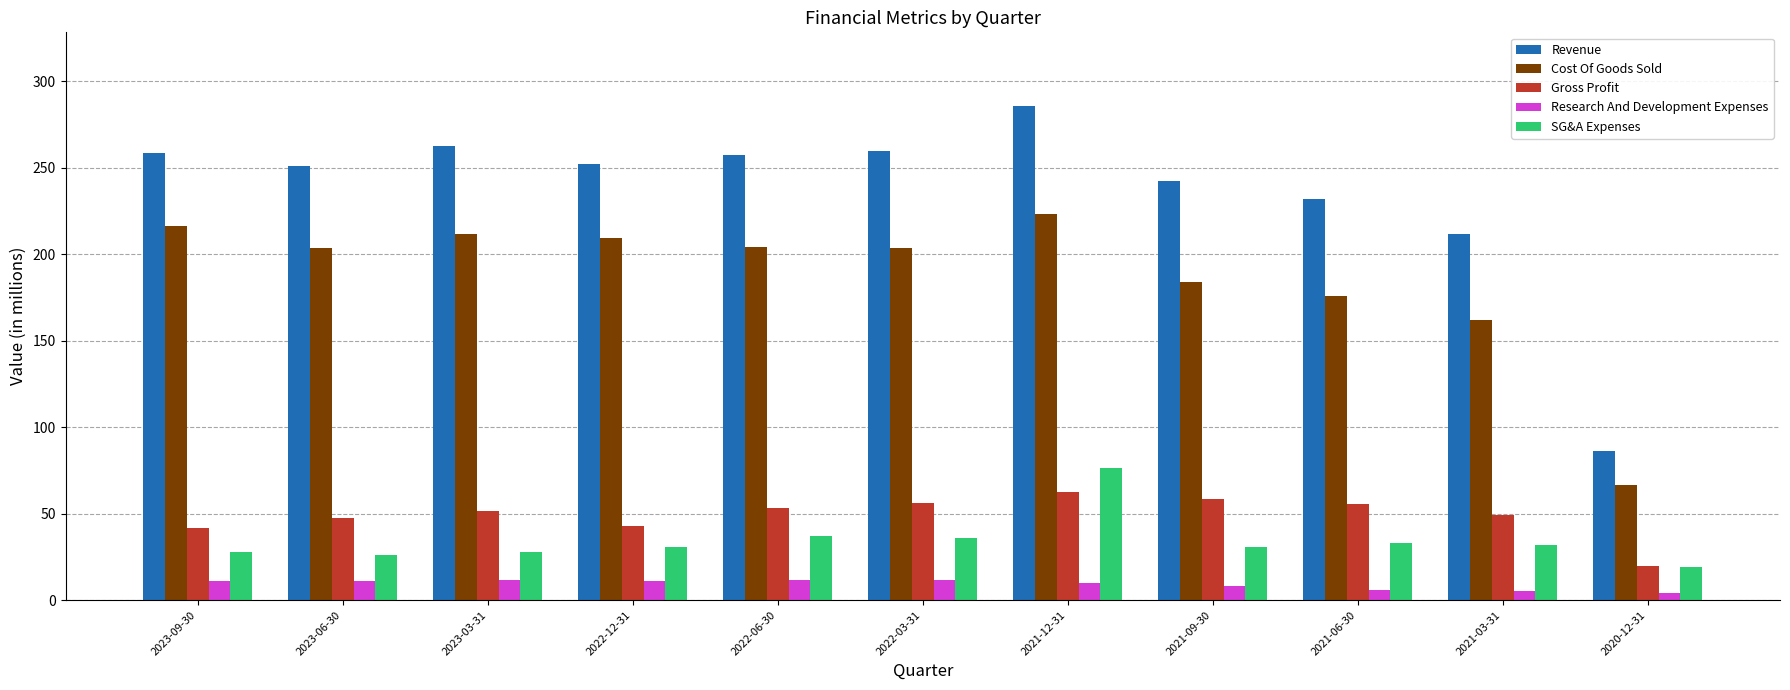

What is the difference between the maximum and minimum values in the Research And Development Expenses series?

7.4